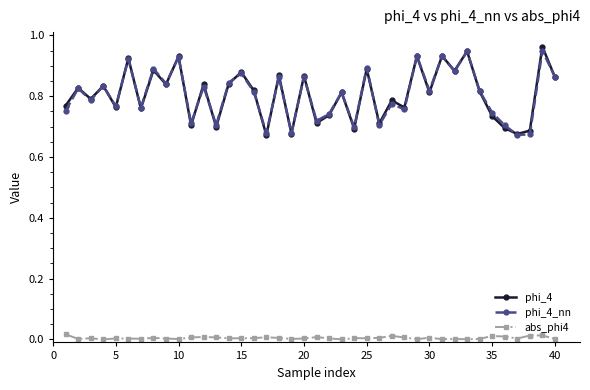

In abs_phi4, how many points are higher than both neighbors (excluding endpoints)?

12